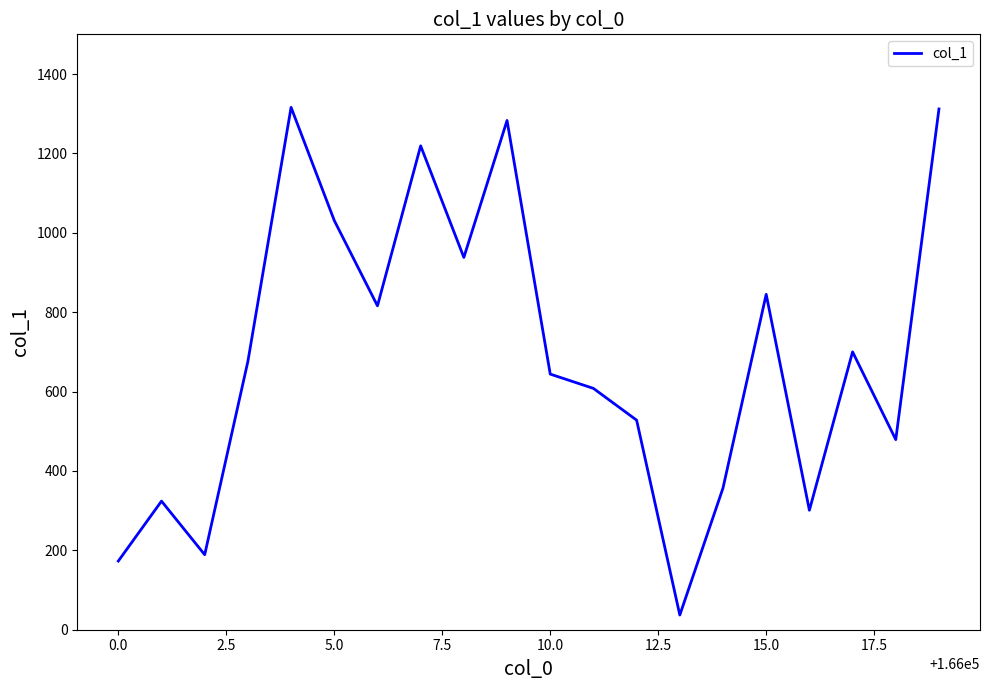

What is the difference between the maximum and minimum values?

1279